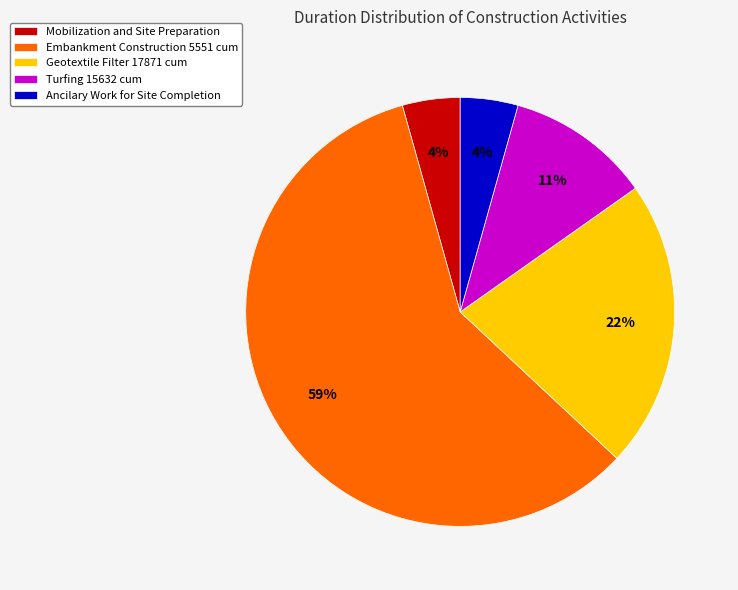

Is Mobilization and Site Preparation the majority of the pie?

No